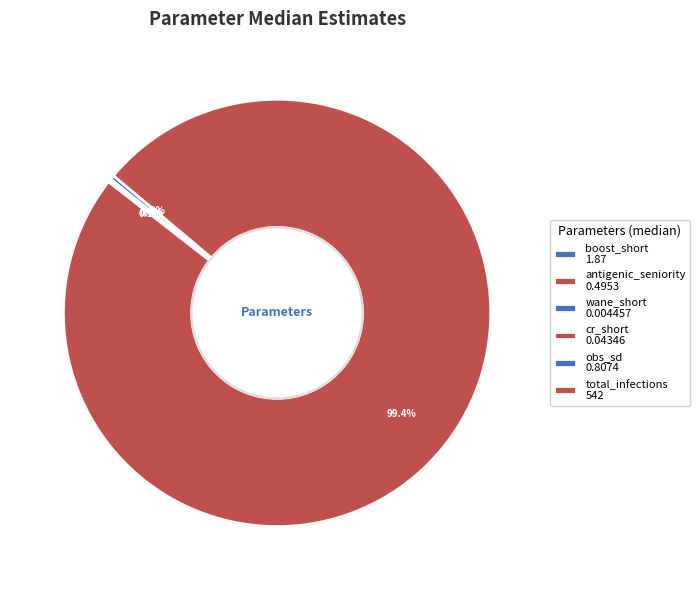

Is total_infections the majority of the pie?

Yes